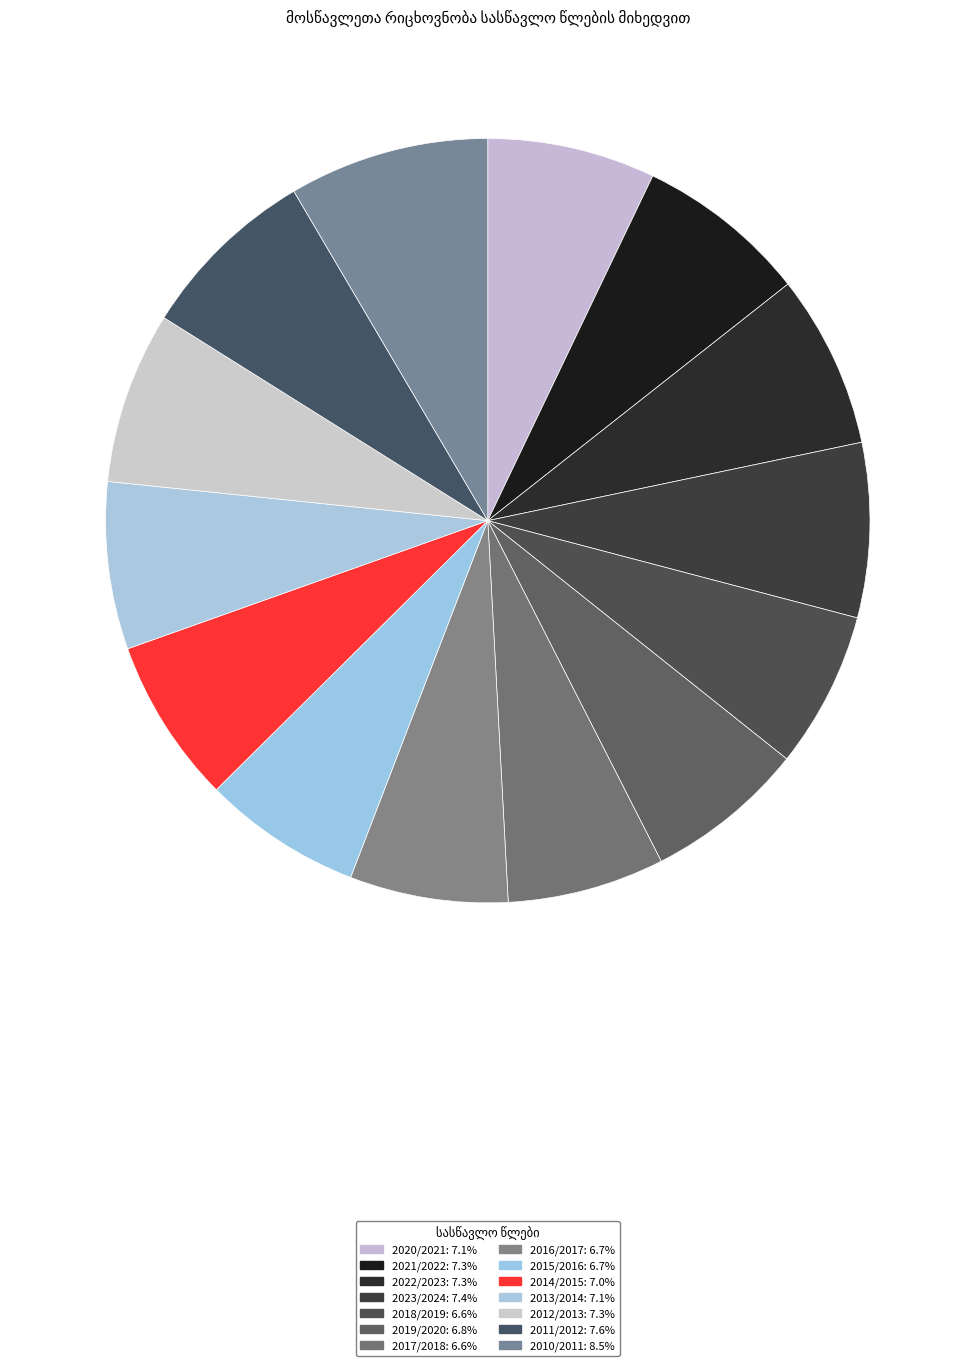

Which slice is the smallest?

2018/2019